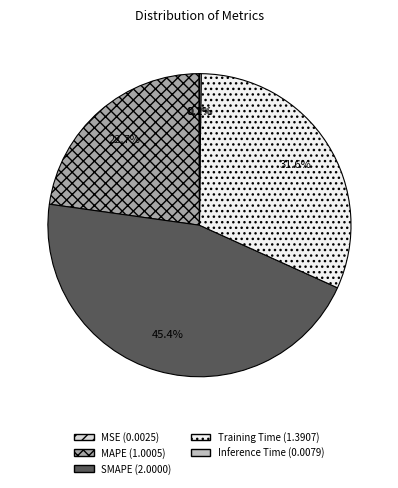

Which slice is the largest?

SMAPE